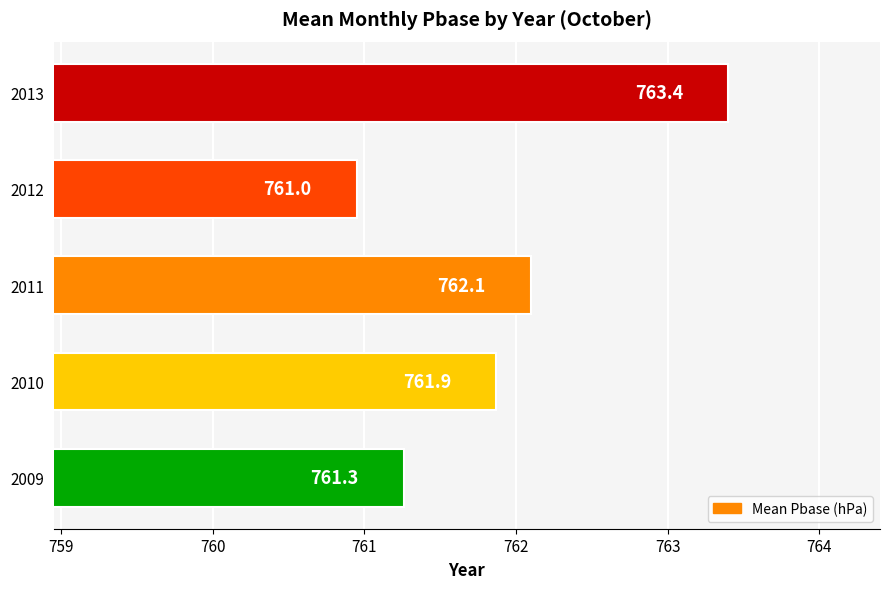

What is the average value?

761.9